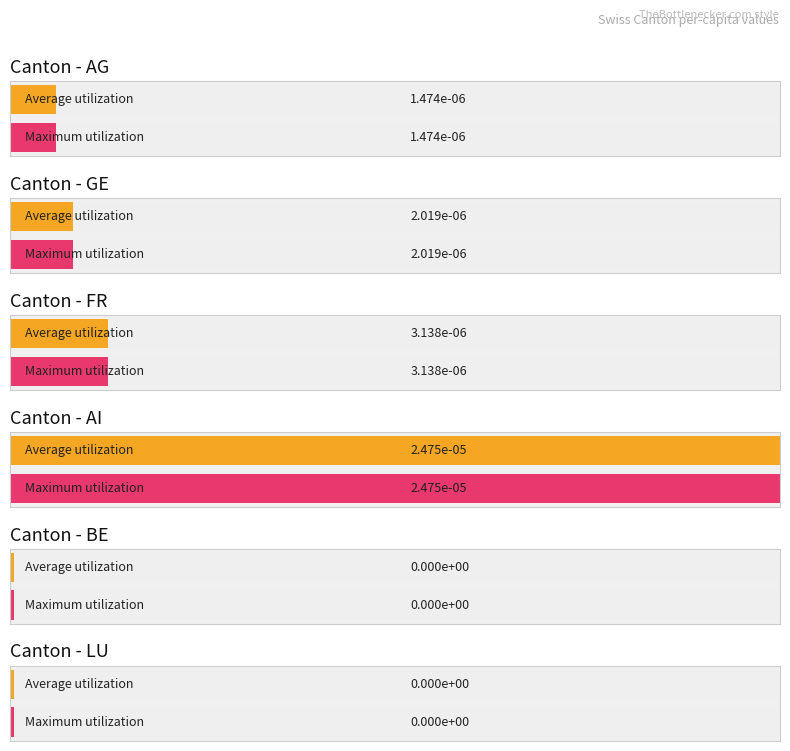

Between AI_diff and BE_pc, which is larger?

AI_diff